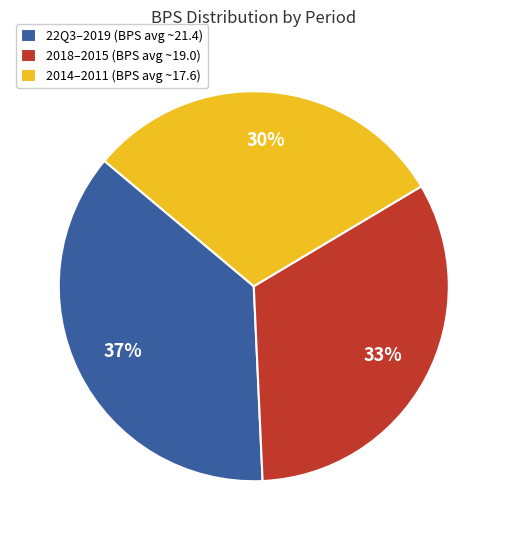

What percentage is the 22Q3–2019 (BPS avg ~21.4) slice, to the nearest percent?

37%